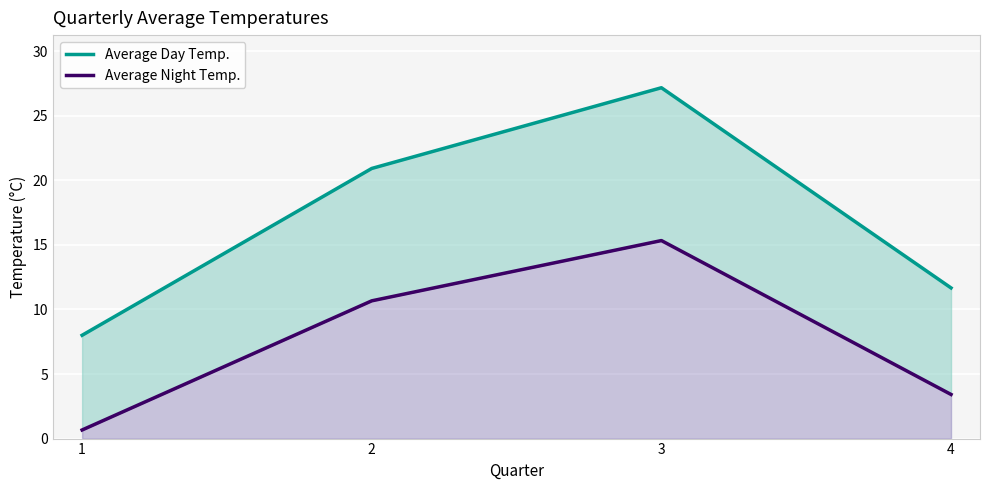

How many categories are shown in the chart?

4